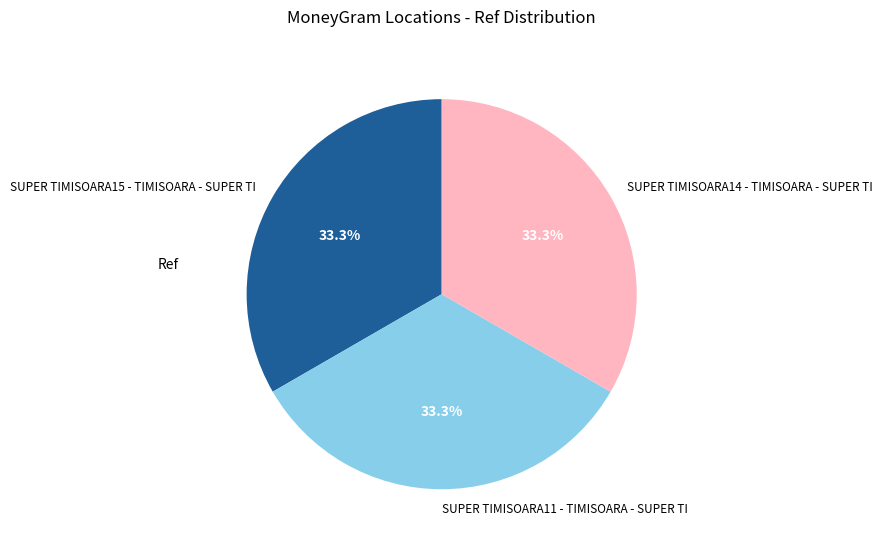

Count the number of slices in the pie.

3